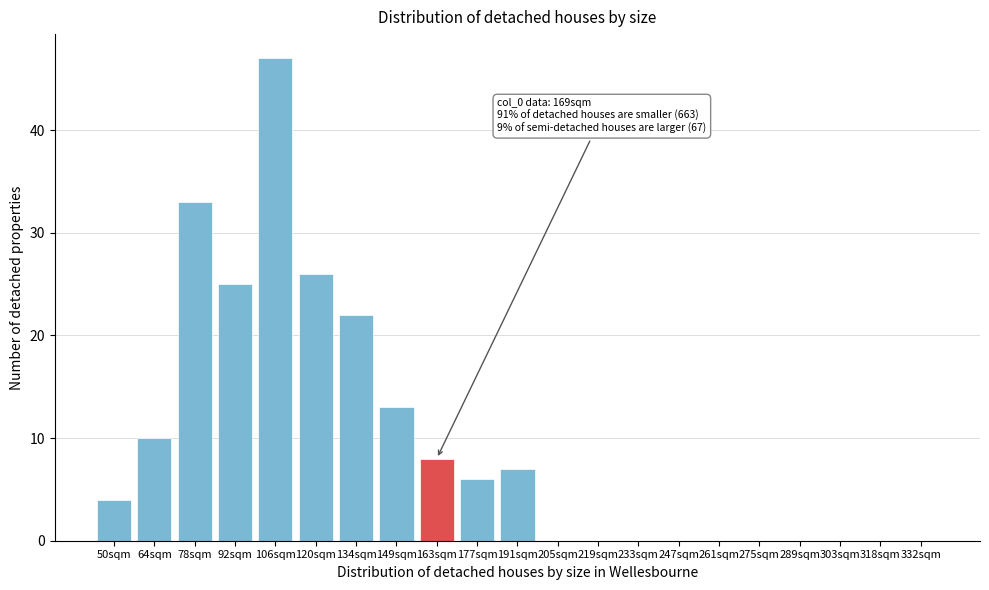

Reading left to right, extract all data points from this chart.

50sqm=4	64sqm=10	78sqm=33	92sqm=25	106sqm=47	120sqm=26	134sqm=22	149sqm=13	163sqm=8	177sqm=6	191sqm=7	205sqm=0	219sqm=0	233sqm=0	247sqm=0	261sqm=0	275sqm=0	289sqm=0	303sqm=0	318sqm=0	332sqm=0